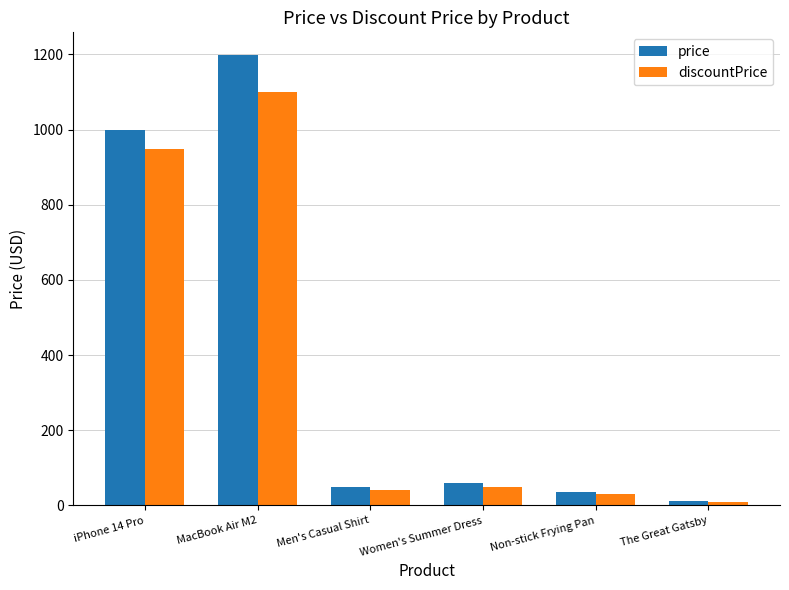

At which label is discountPrice closest to 554?

iPhone 14 Pro